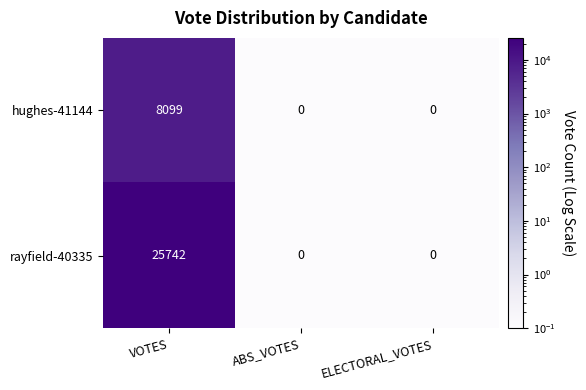

How many rayfield-40335 values are between 0 and 25742?

3